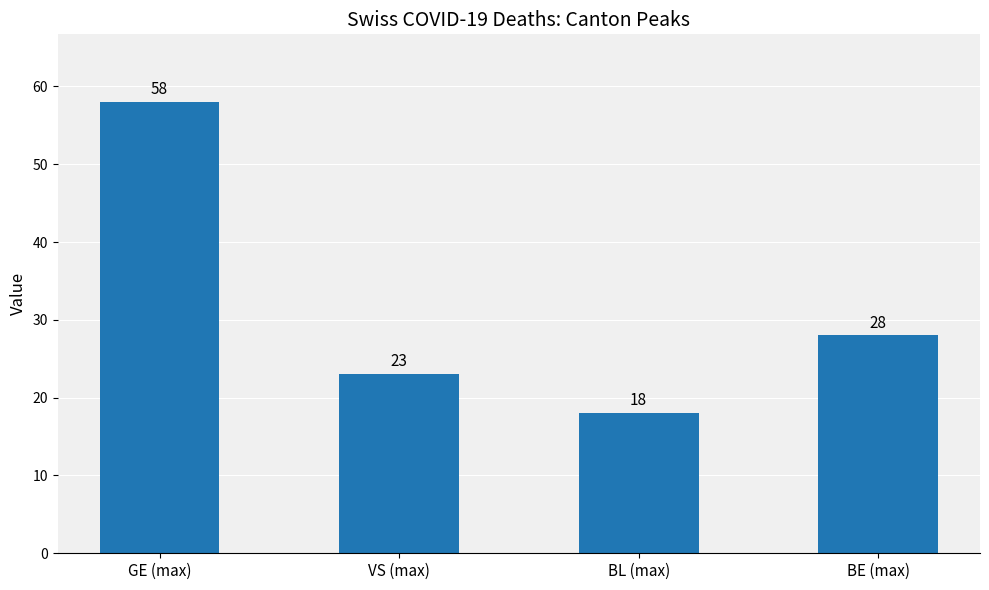

At which label is the value closest to 38?

BE (max)